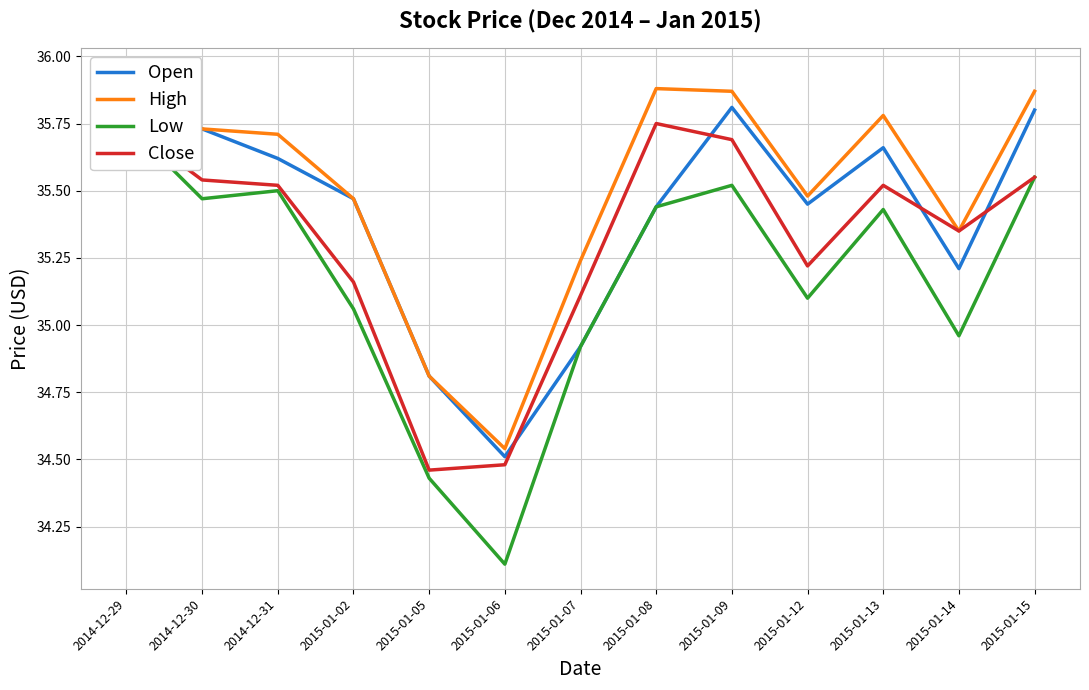

Does the chart display data point markers on the line(s)?

No